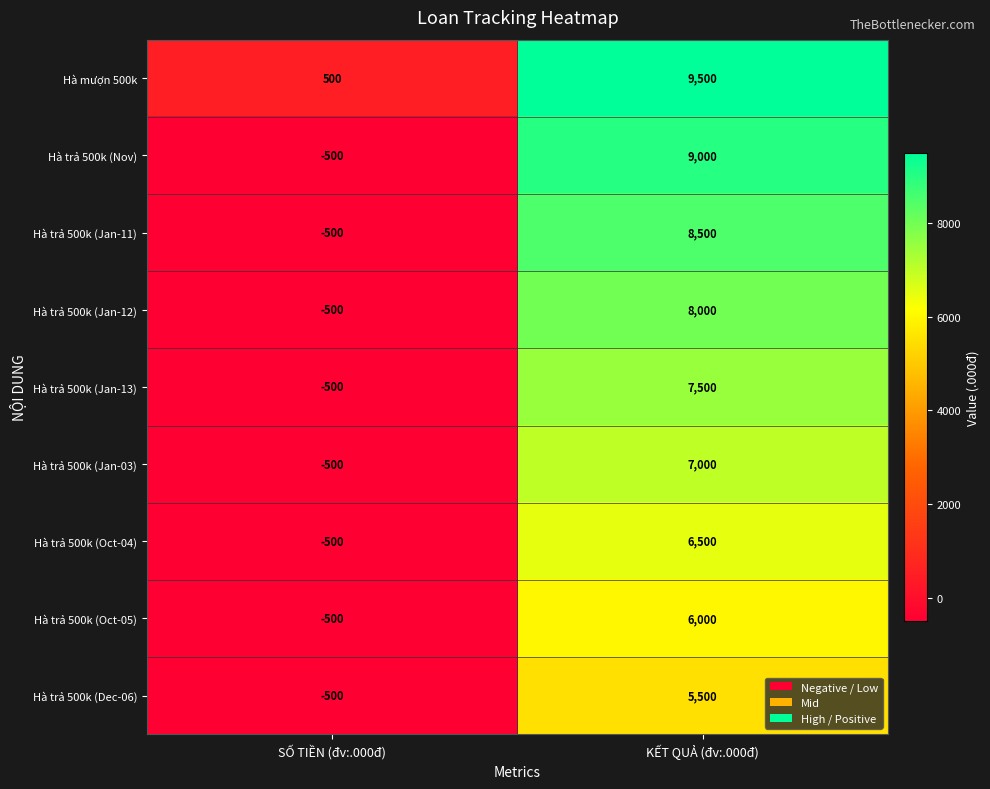

What is the difference between the highest and lowest values at SỐ TIỀN (đv:.000đ)?

1000